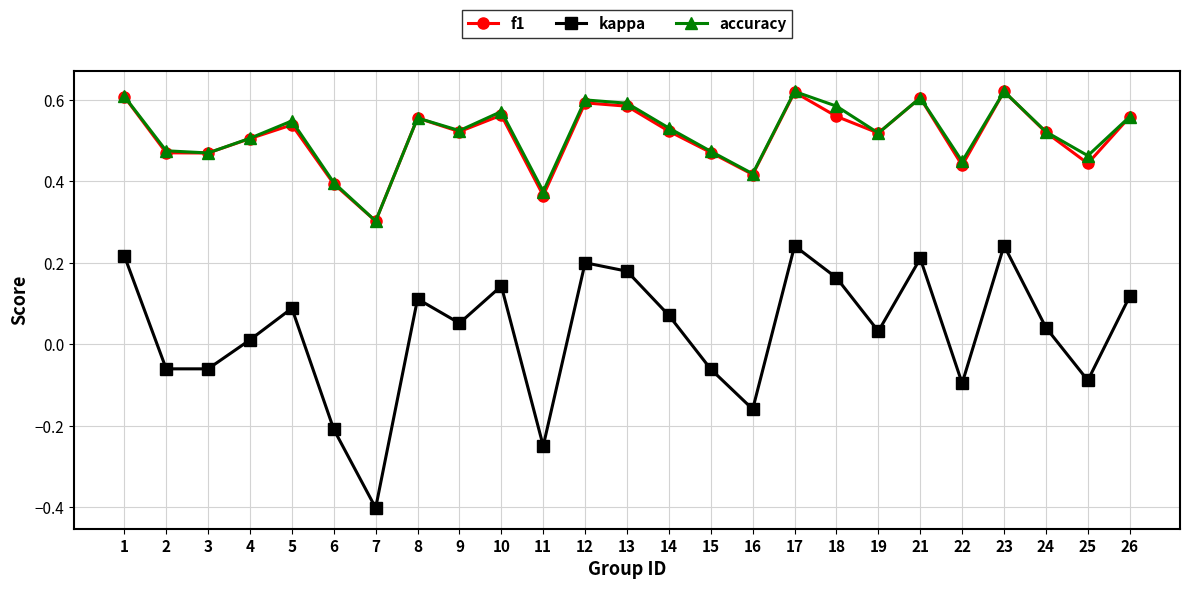

True or false: f1 and kappa cross at least once.

False